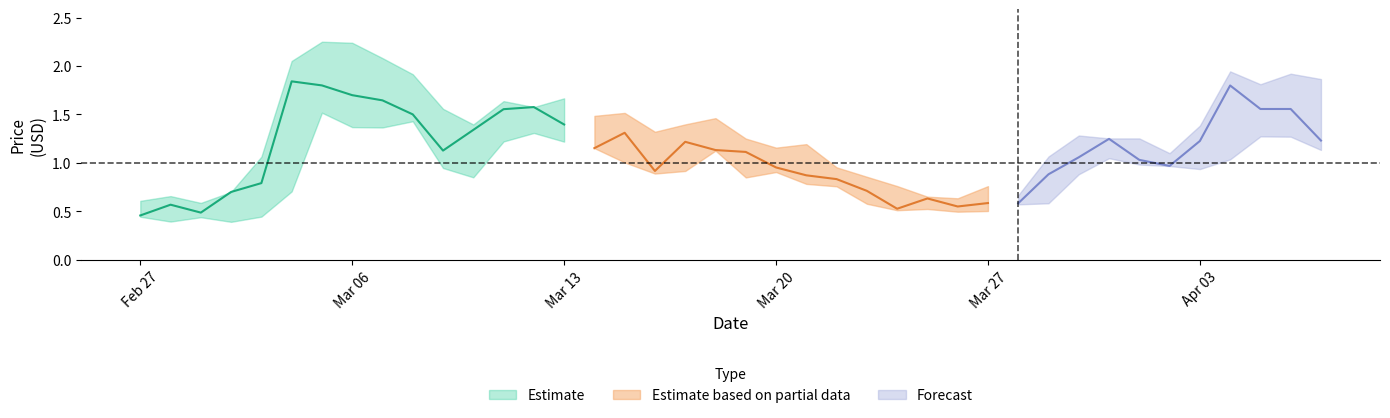

What is the difference between the second highest and second lowest values in the low series?

1.0